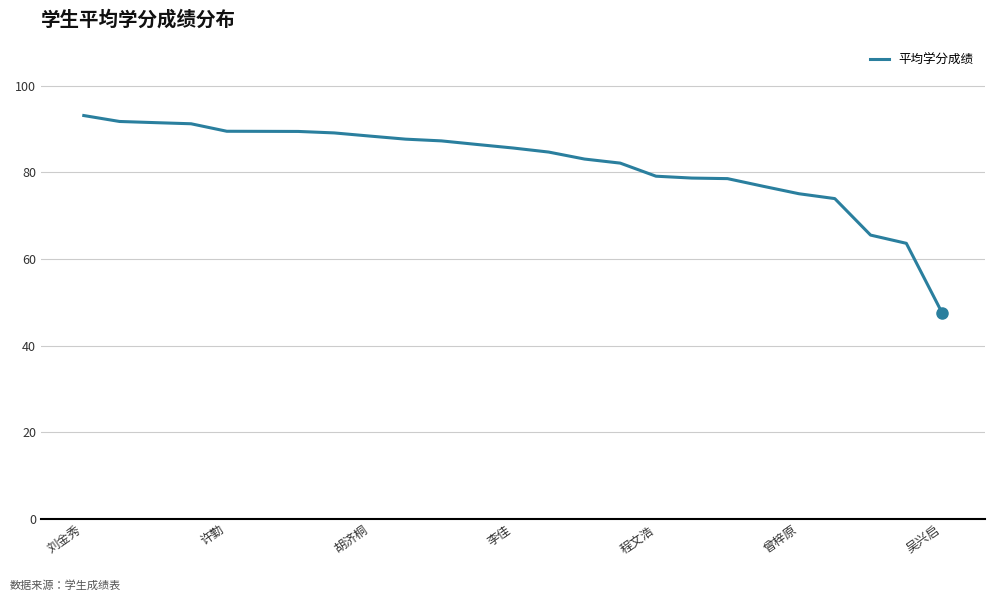

What is the sum of all values?

2049.1